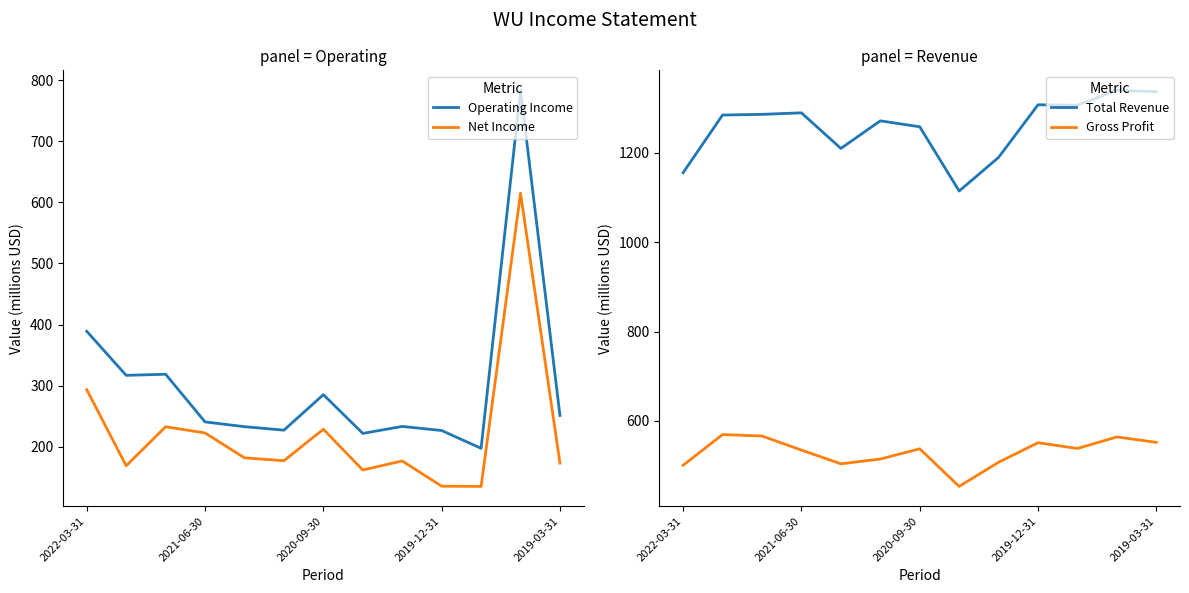

Reading right to left, extract all data points from this chart.

Operating Income: 251.2	783.5	197.4	226.5	233.2	221.8	285.2	227.1	232.8	240.6	318.6	316.8	388.9
Net Income: 173.1	614.8	135.0	135.4	176.7	161.9	228.6	177.1	181.8	222.5	232.7	168.8	293.3
Total Revenue: 1337.0	1340.5	1306.9	1307.7	1190.0	1114.7	1258.5	1271.8	1210.0	1289.7	1286.3	1284.8	1155.7
Gross Profit: 552.0	564.1	538.3	551.2	507.5	453.3	537.6	514.6	504.0	534.7	566.2	569.5	500.6